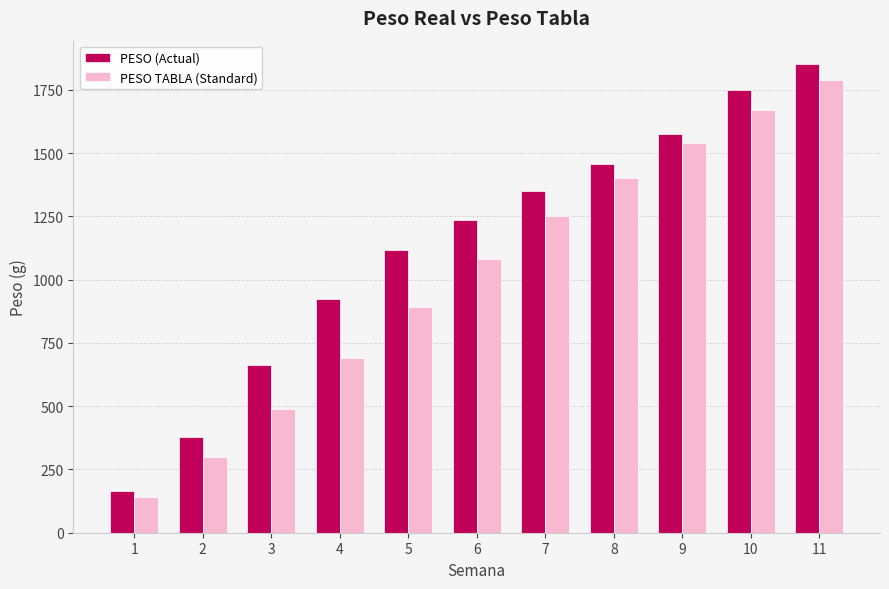

Which series has the widest spread of values?

PESO (Actual)